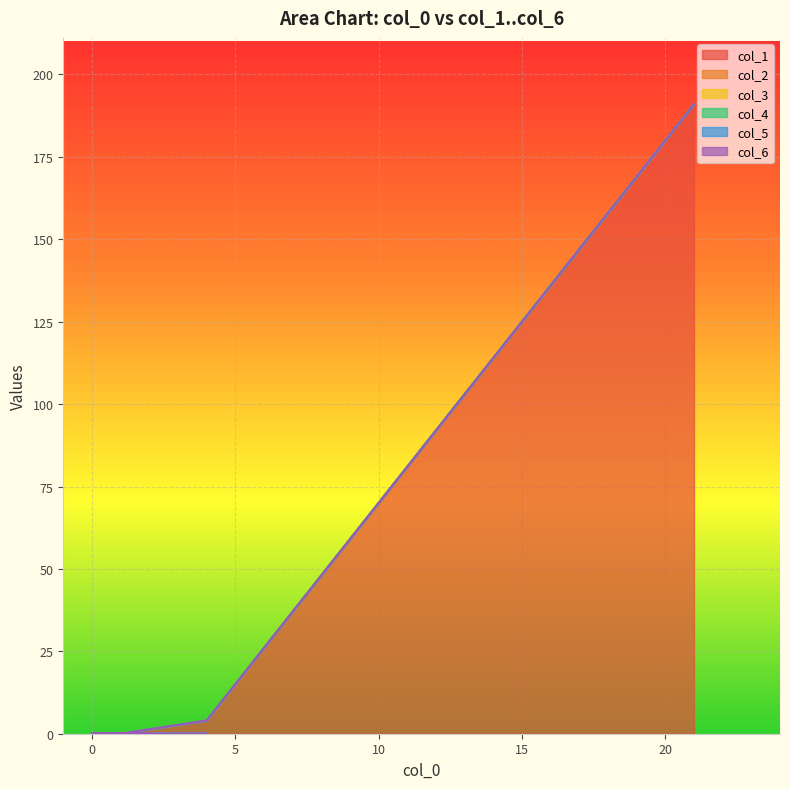

The value of col_1 at 0 is -127. True or false?

False